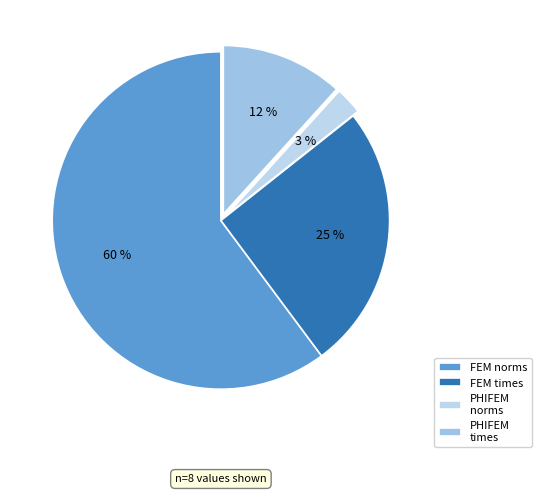

Is the sum of PHIFEM times and FEM times greater than half?

No